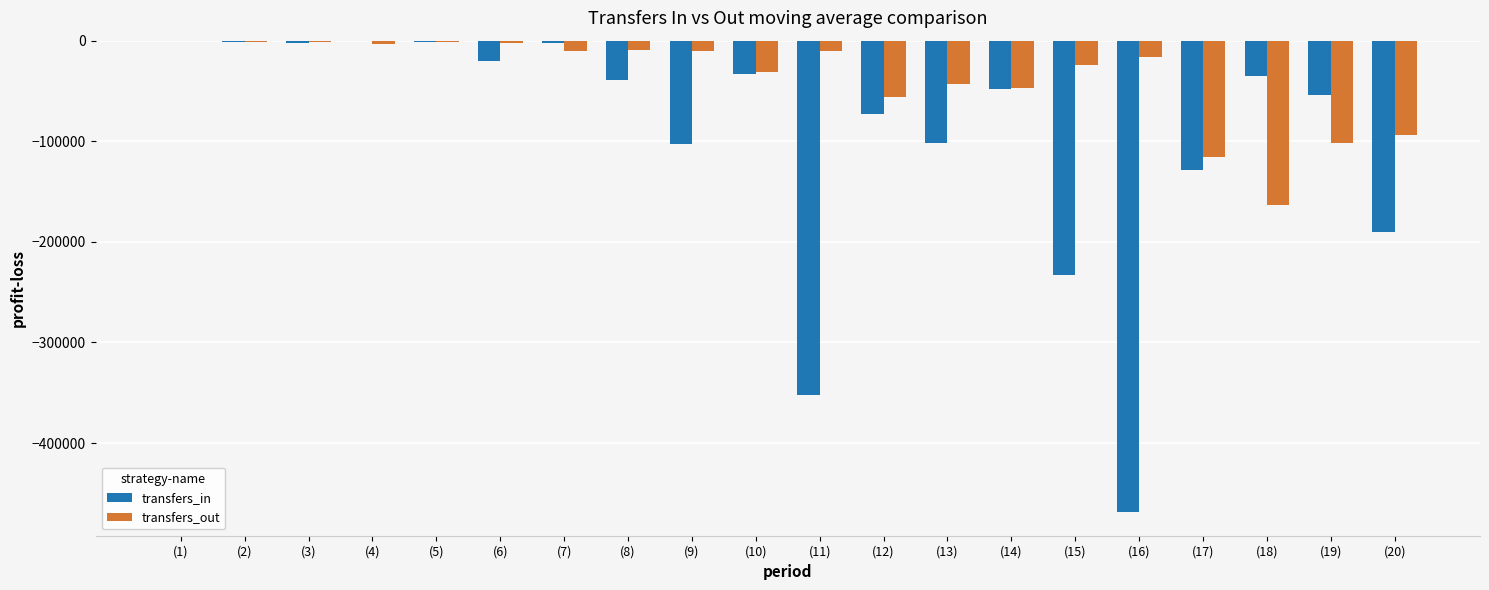

What is the sum of all transfers_in values?

-1888140